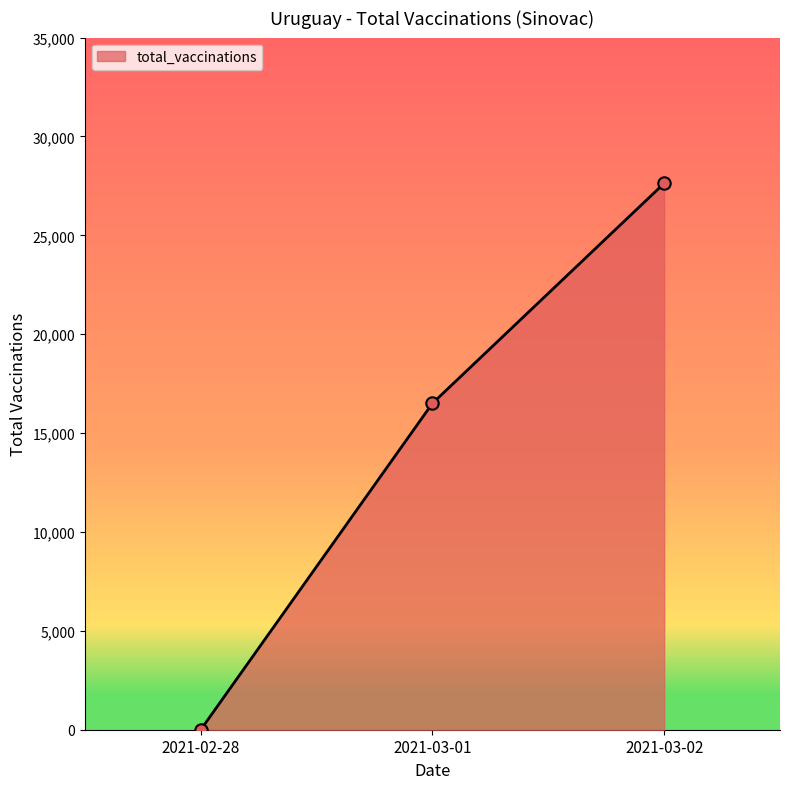

Between 2021-03-02 and 2021-02-28, which is larger?

2021-03-02